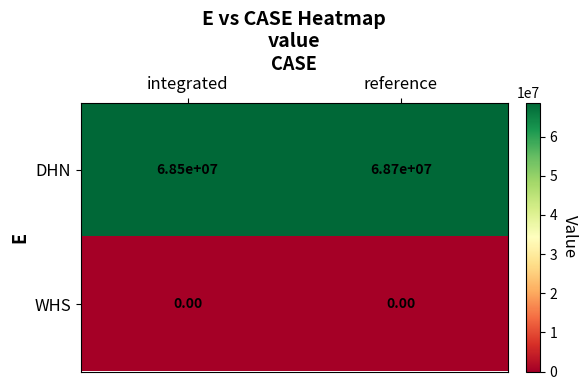

Which series has the widest spread of values?

DHN